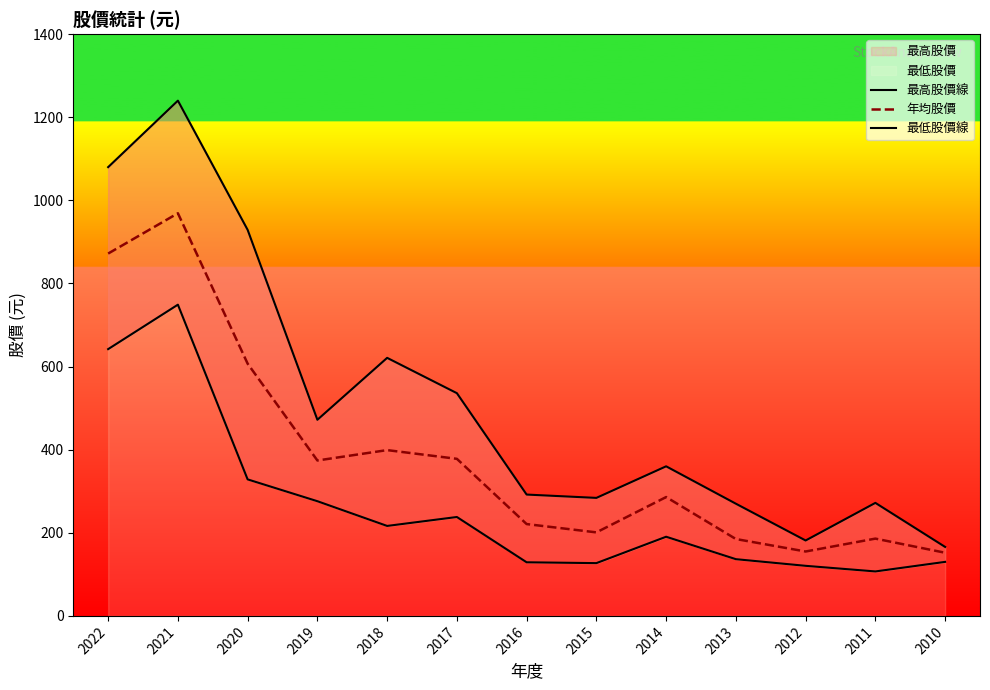

What is the spread (max minus min) of values at 2012?

61.0